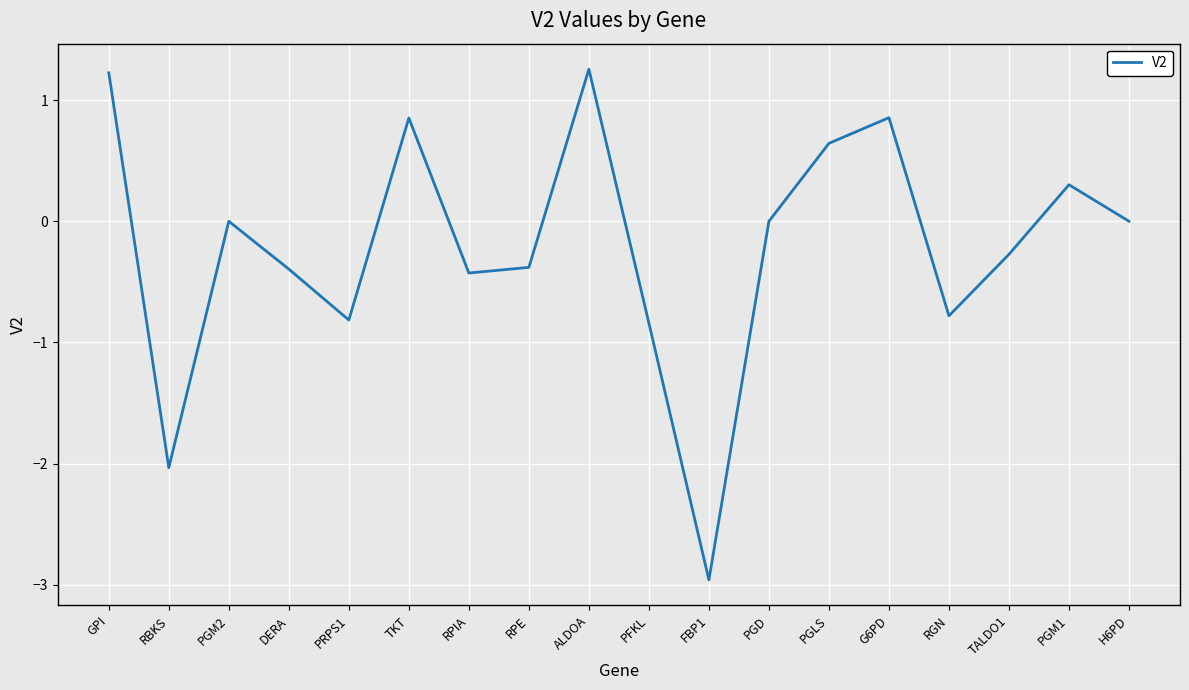

Between RBKS and TKT, which is larger?

TKT